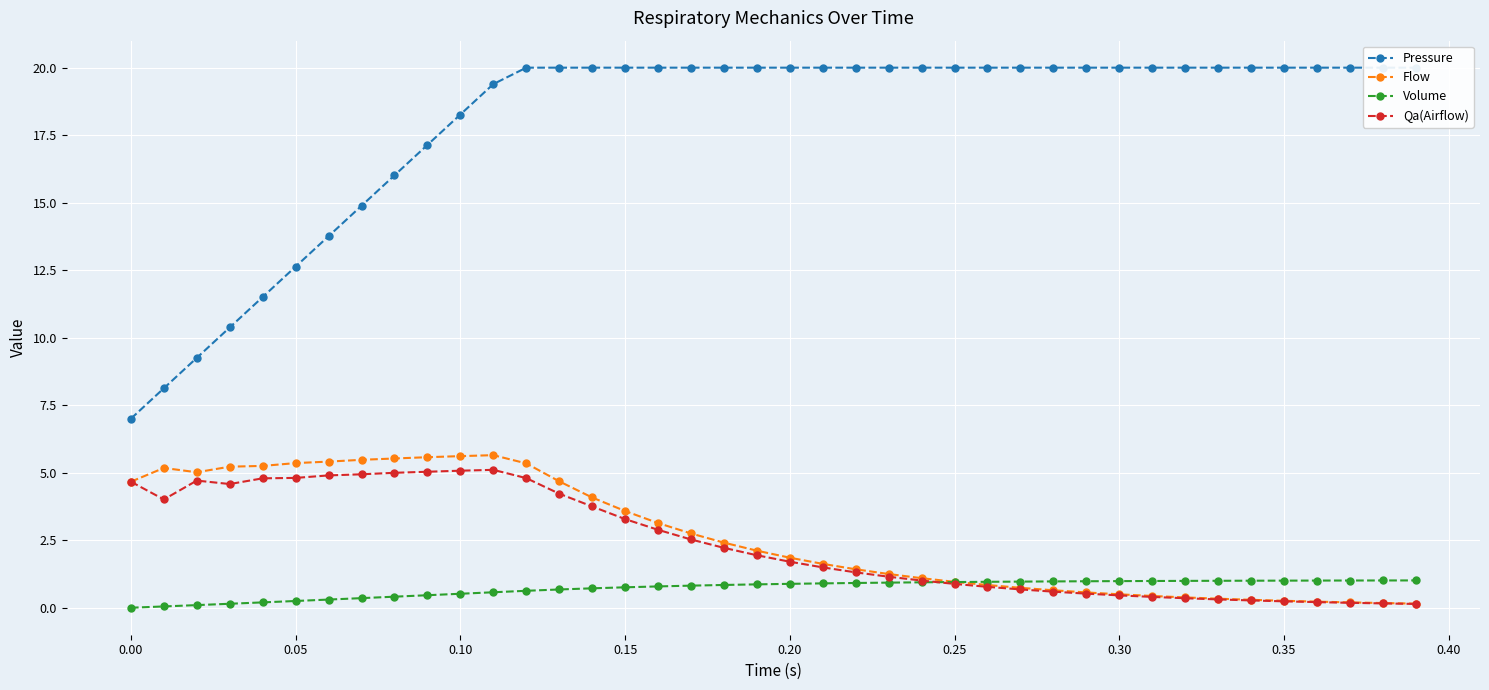

What is the sum of the Flow values at 36 and 0.00?

5.4